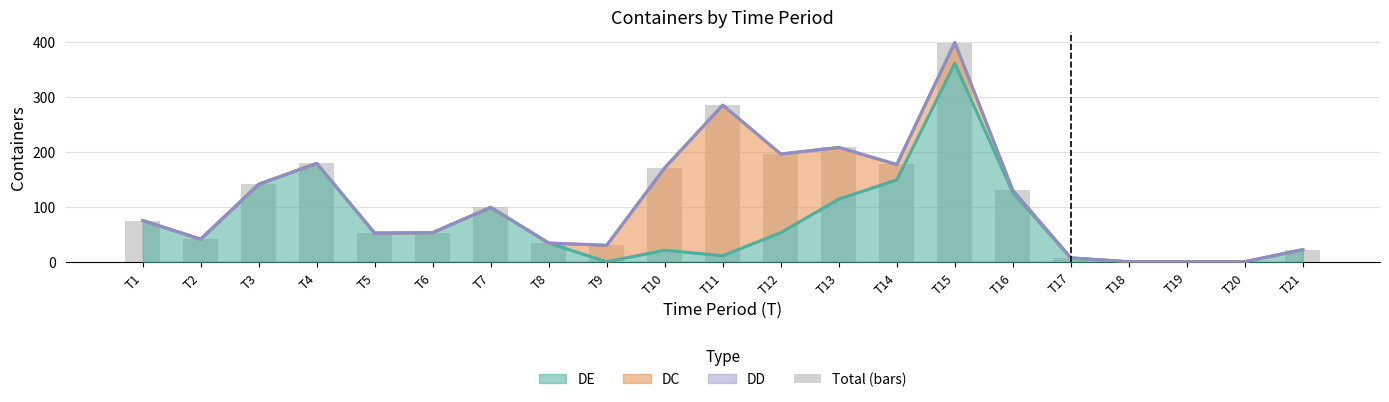

Where is the data nearest to the value 199?

T12